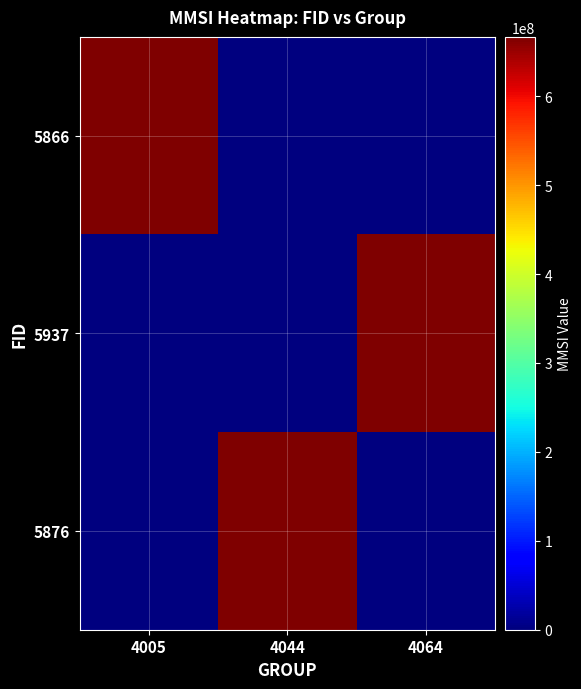

Which series has the largest total across all categories?

5866